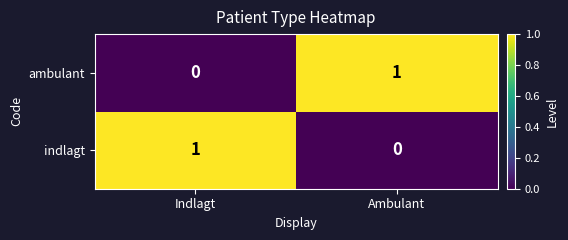

At Ambulant, list the series in order from largest to smallest.

ambulant, indlagt